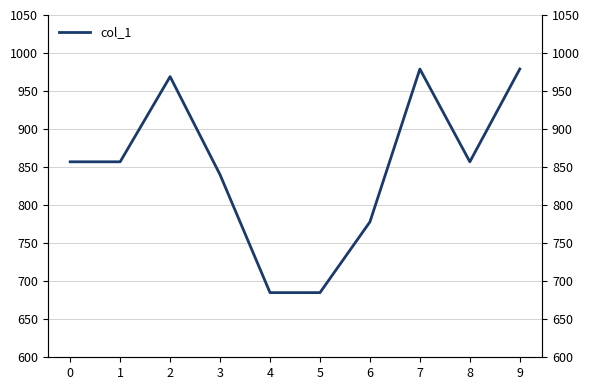

Where does the data first go above 857?

2